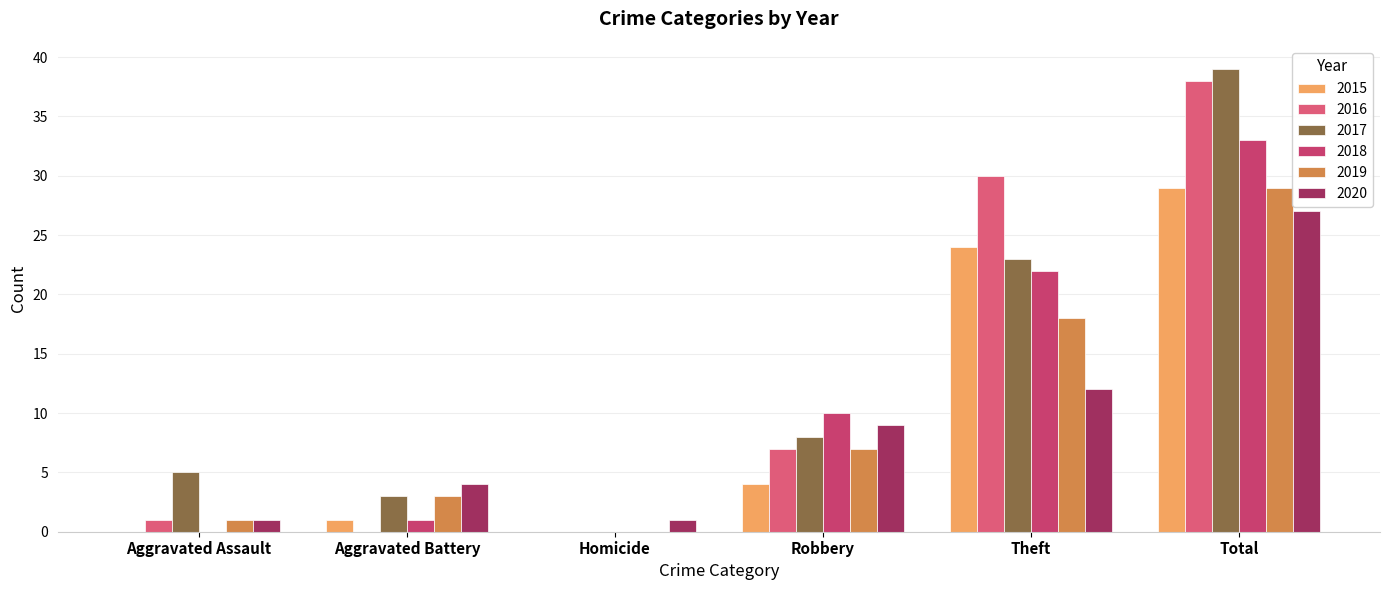

What is the label of the 4th bar from the left?

Robbery